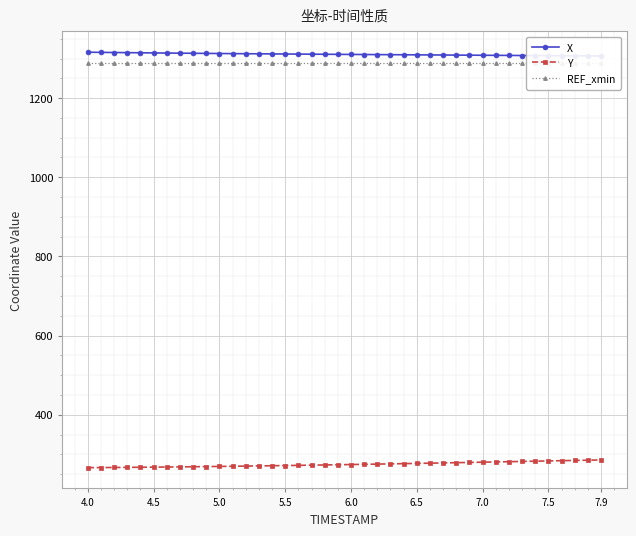

True or false: REF_xmin has a value of 1287.6 at 4.5.

True